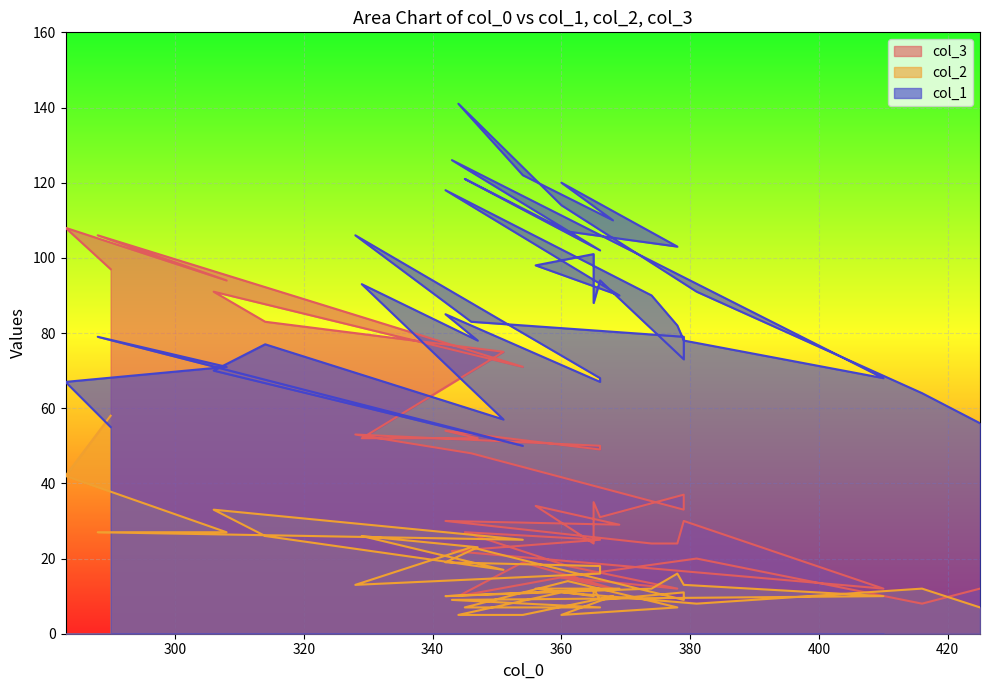

Rank the categories by col_3 value from highest to lowest.

283, 288, 290, 308, 306, 314, 351, 354, 342, 328, 347, 329, 366, 366, 346, 379, 365, 356, 379, 366, 379, 342, 369, 345, 366, 378, 374, 365, 343, 381, 354, 361, 360, 360, 425, 368, 378, 410, 344, 416